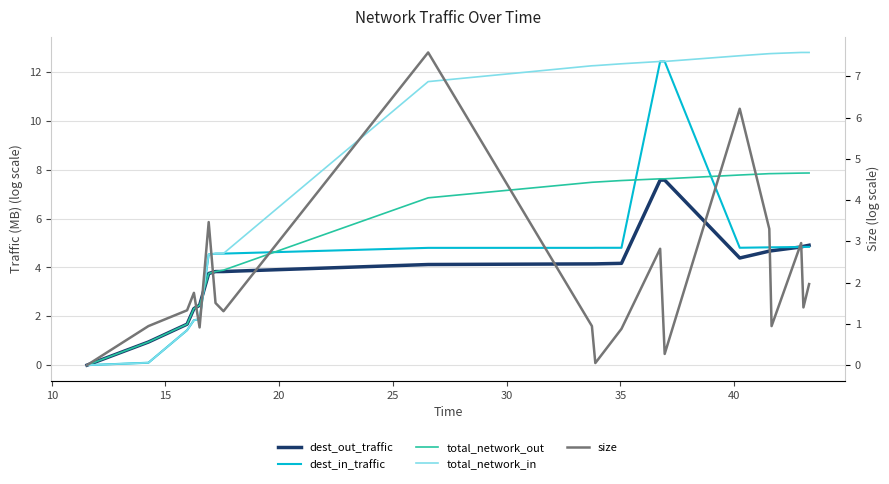

What is the maximum value shown in the chart?

12.8